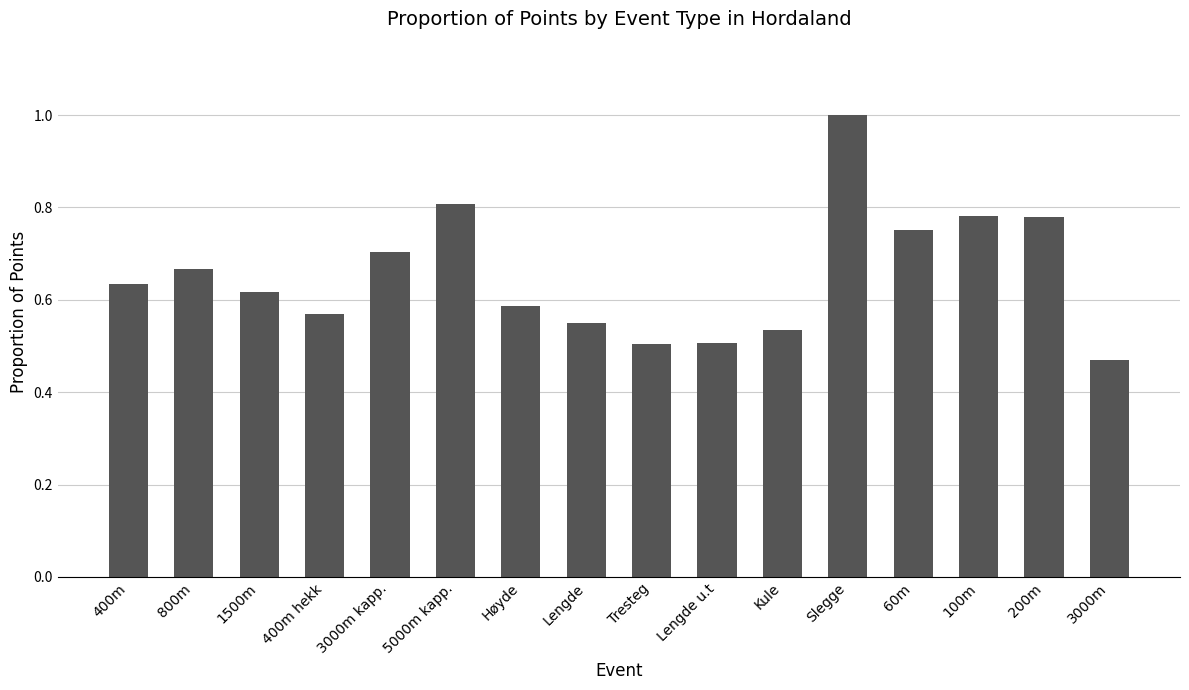

Is it true that the value at 400m hekk is 0.4?

False